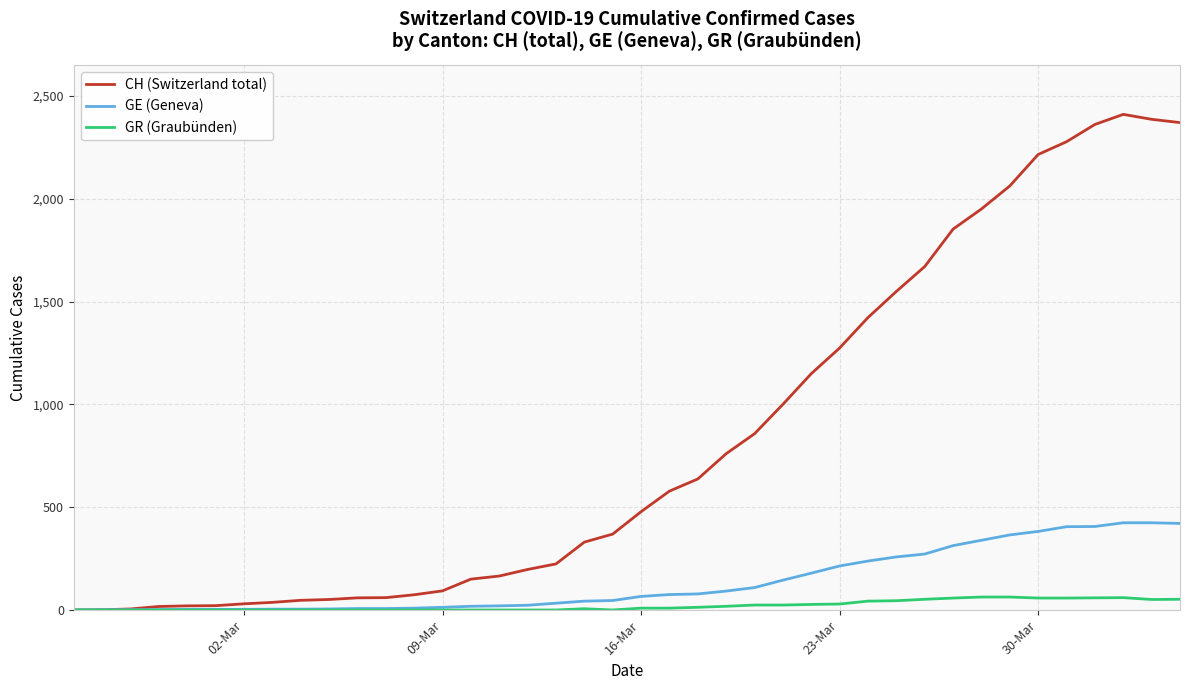

Which series has the widest spread of values?

CH (Switzerland total)